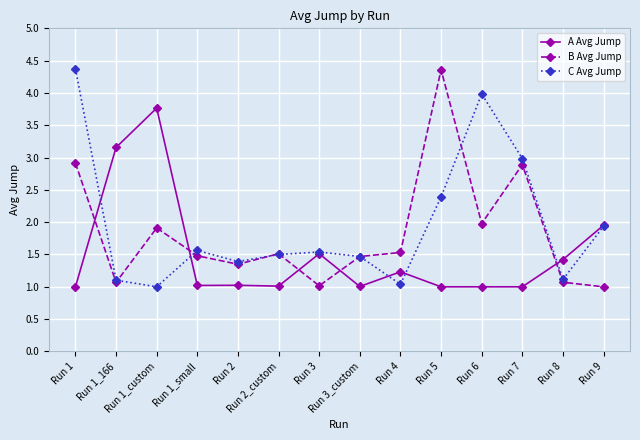

Reading left to right, extract all data points from this chart.

A Avg Jump: 1.0	3.2	3.8	1.0	1.0	1.0	1.5	1.0	1.2	1.0	1.0	1.0	1.4	2.0
B Avg Jump: 2.9	1.1	1.9	1.5	1.3	1.5	1.0	1.5	1.5	4.4	2.0	2.9	1.1	1.0
C Avg Jump: 4.4	1.1	1.0	1.6	1.4	1.5	1.5	1.5	1.0	2.4	4.0	3.0	1.1	1.9